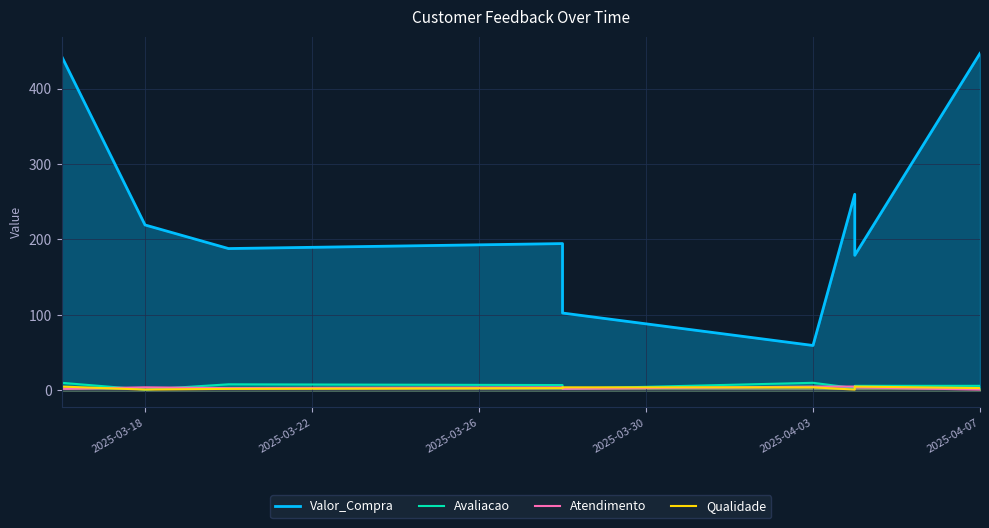

What is the difference between the maximum and second lowest values in the Qualidade series?

4.0